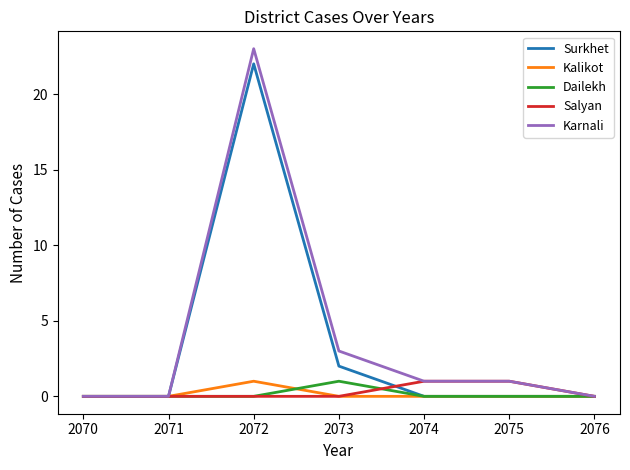

At which category is the sum across all series the highest?

2072